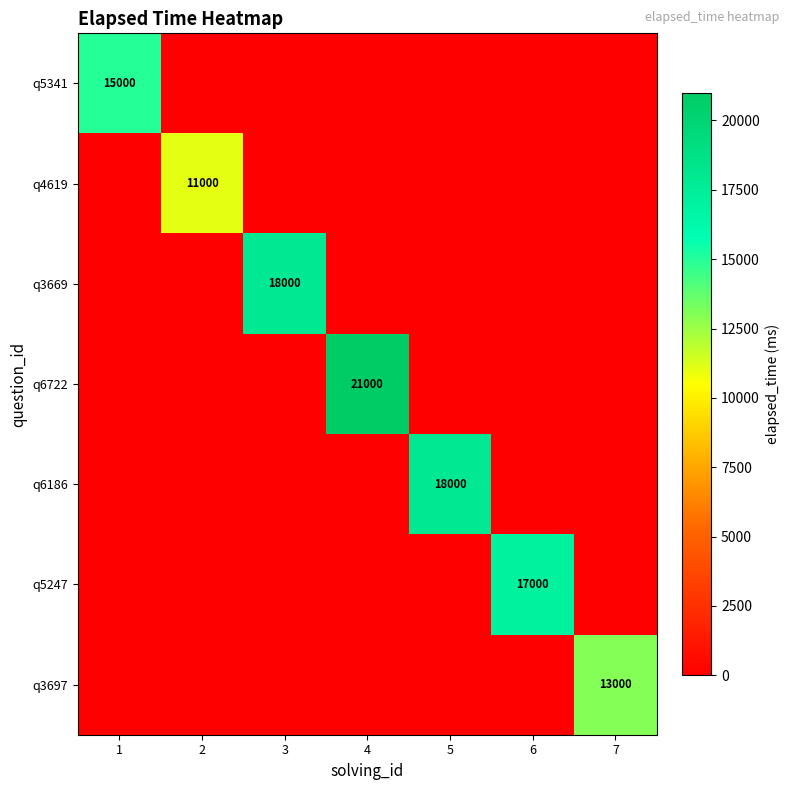

Is it true that q4619 equals 6133 at 1?

False